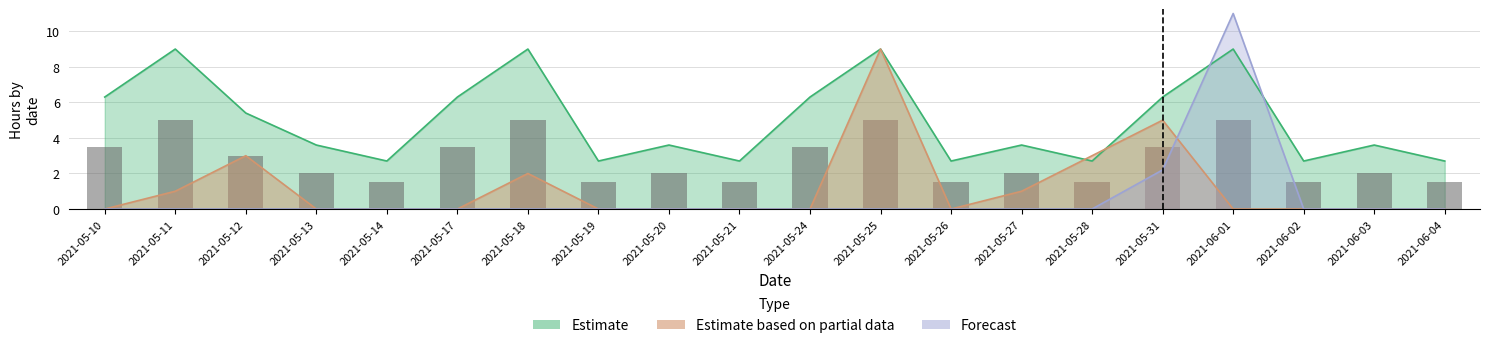

Reading left to right, extract all data points from this chart.

Estimate: 2021-05-10=6.3	2021-05-11=9.0	2021-05-12=5.4	2021-05-13=3.6	2021-05-14=2.7	2021-05-17=6.3	2021-05-18=9.0	2021-05-19=2.7	2021-05-20=3.6	2021-05-21=2.7	2021-05-24=6.3	2021-05-25=9.0	2021-05-26=2.7	2021-05-27=3.6	2021-05-28=2.7	2021-05-31=6.3	2021-06-01=9.0	2021-06-02=2.7	2021-06-03=3.6	2021-06-04=2.7
Estimate based on partial data: 2021-05-10=0.0	2021-05-11=1.0	2021-05-12=3.0	2021-05-13=0.0	2021-05-14=0.0	2021-05-17=0.0	2021-05-18=2.0	2021-05-19=0.0	2021-05-20=0.0	2021-05-21=0.0	2021-05-24=0.0	2021-05-25=9.0	2021-05-26=0.0	2021-05-27=1.0	2021-05-28=3.0	2021-05-31=5.0	2021-06-01=0.0	2021-06-02=0.0	2021-06-03=0.0	2021-06-04=0.0
Forecast: 2021-05-10=0.0	2021-05-11=0.0	2021-05-12=0.0	2021-05-13=0.0	2021-05-14=0.0	2021-05-17=0.0	2021-05-18=0.0	2021-05-19=0.0	2021-05-20=0.0	2021-05-21=0.0	2021-05-24=0.0	2021-05-25=0.0	2021-05-26=0.0	2021-05-27=0.0	2021-05-28=0.0	2021-05-31=2.2	2021-06-01=11.0	2021-06-02=0.0	2021-06-03=0.0	2021-06-04=0.0